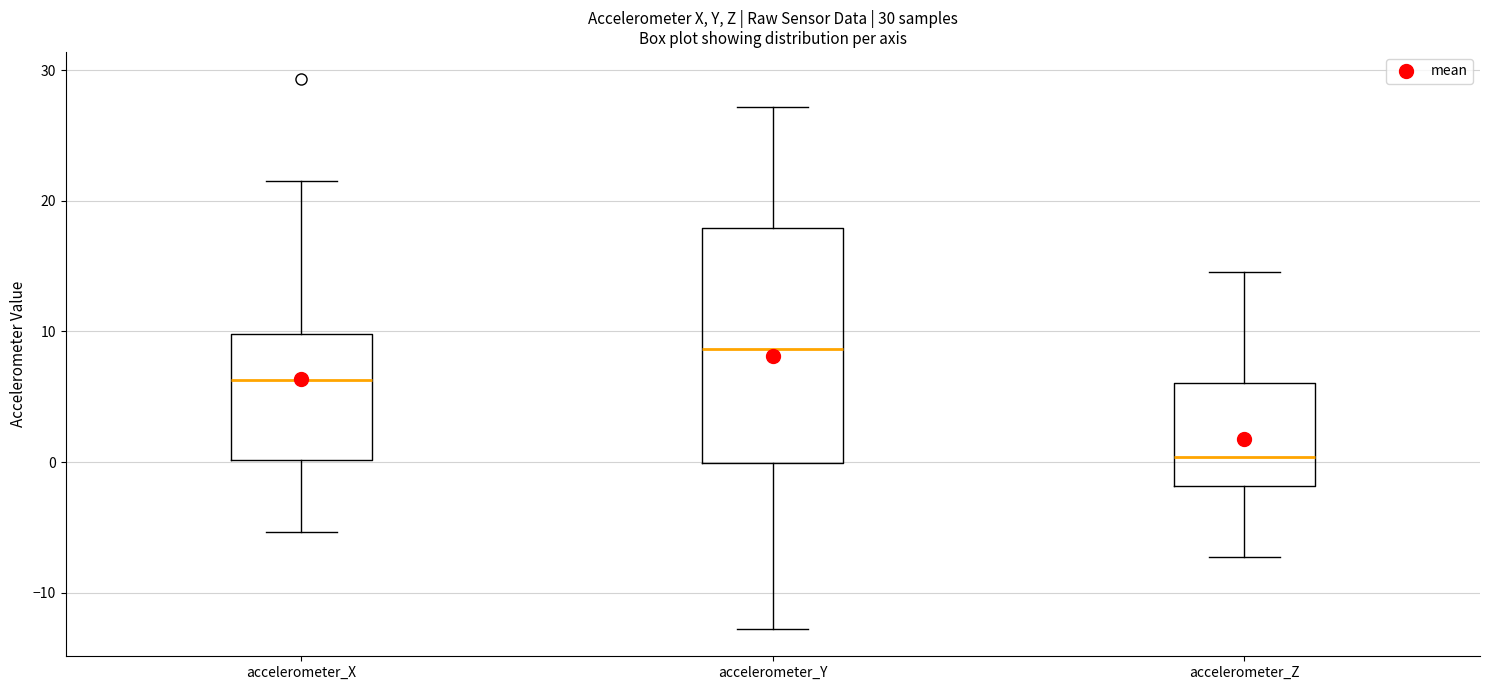

Which box has the highest median line?

accelerometer_Y